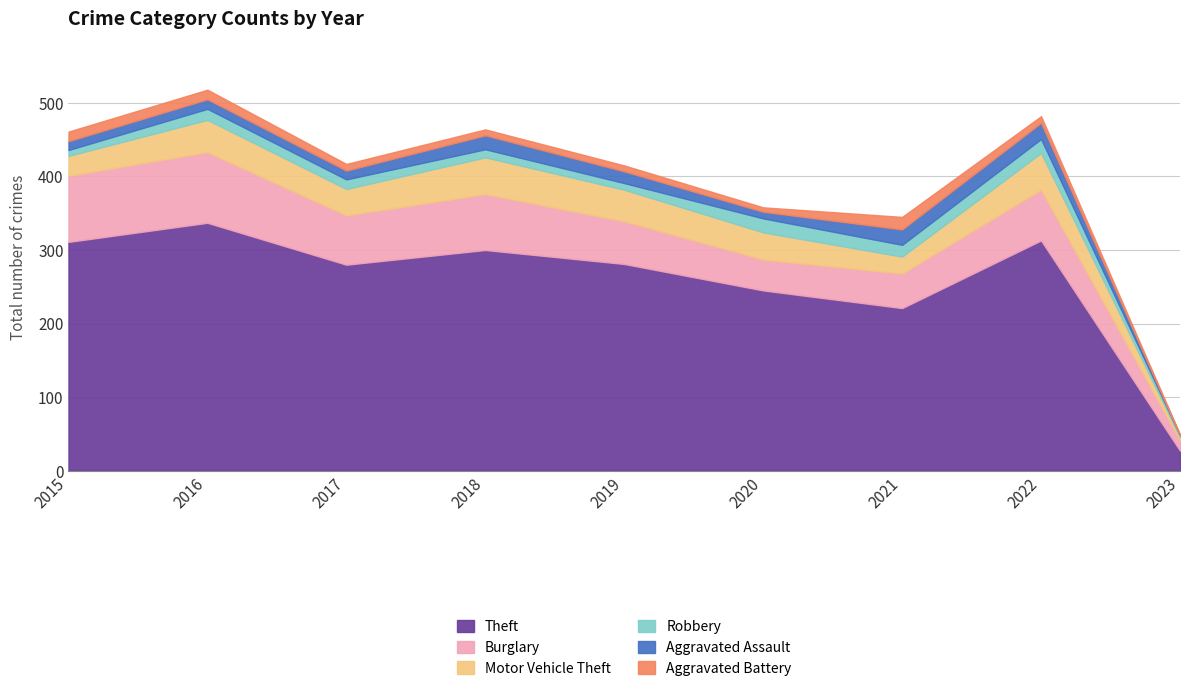

True or false: Aggravated Assault has more than 1 interior local peaks.

True